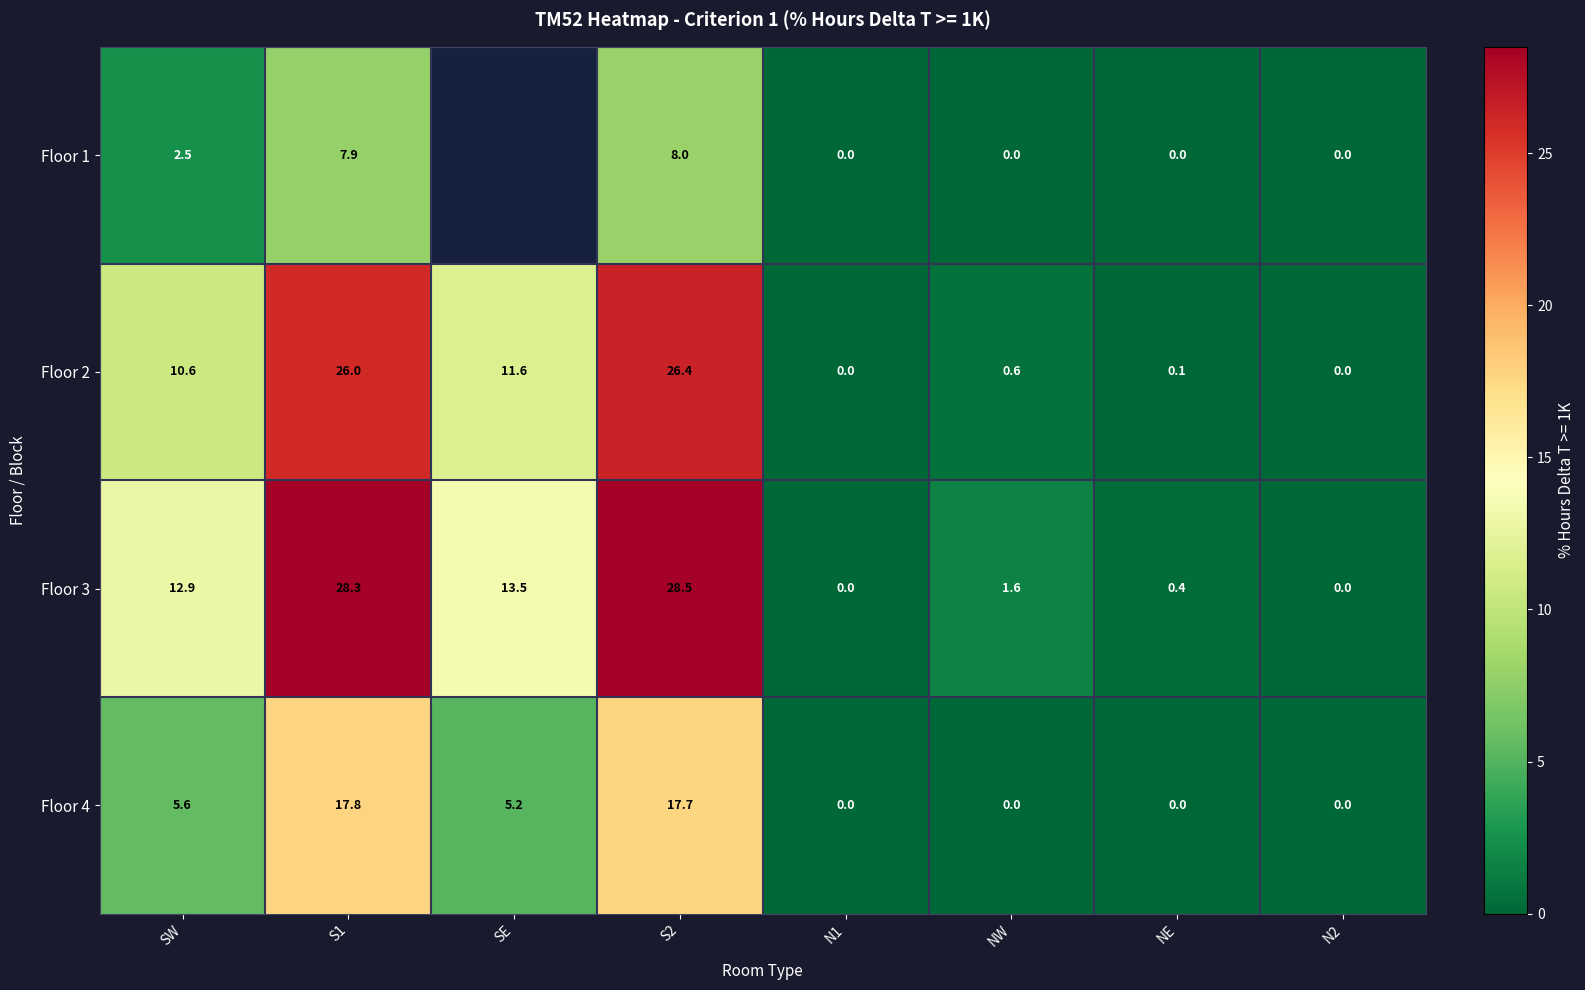

How many data points does each series have?

8